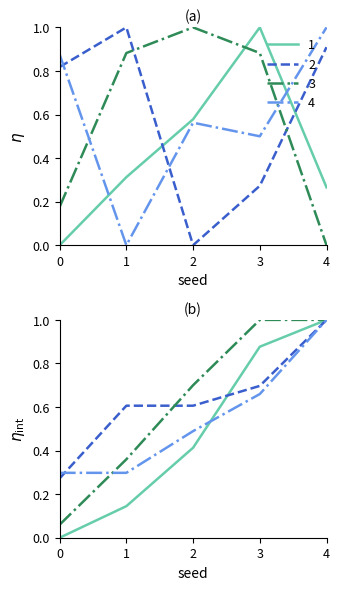

How many distinct data groups are displayed?

4